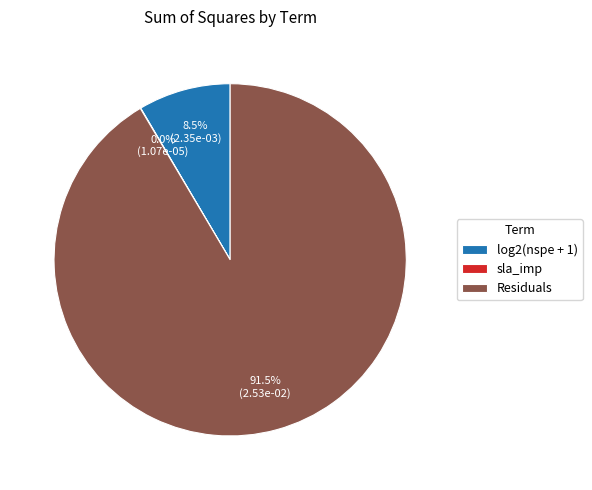

Which slice is the largest?

Residuals